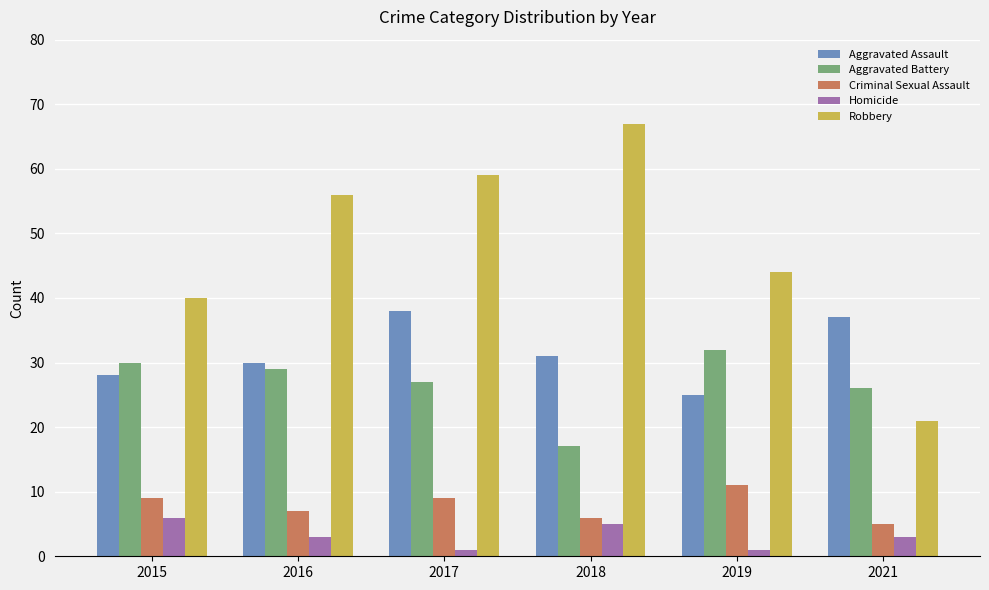

What is the difference between the highest and lowest values at 2018?

62